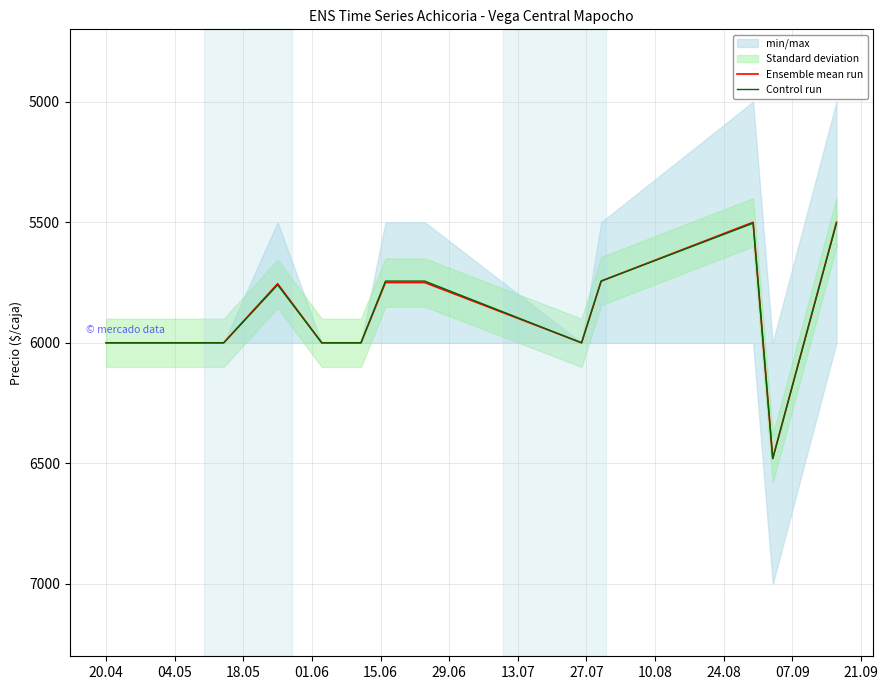

What is the label of the 15th point from the right?

04.05